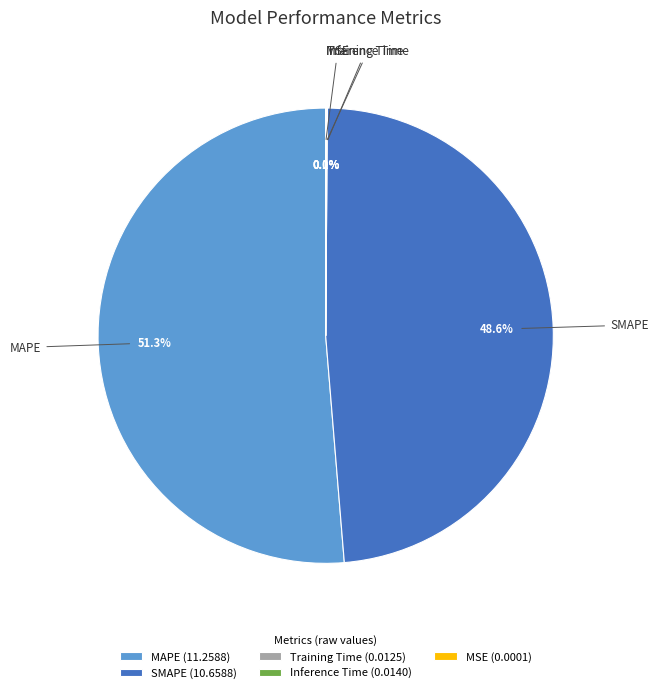

What is the largest slice in the pie chart?

MAPE